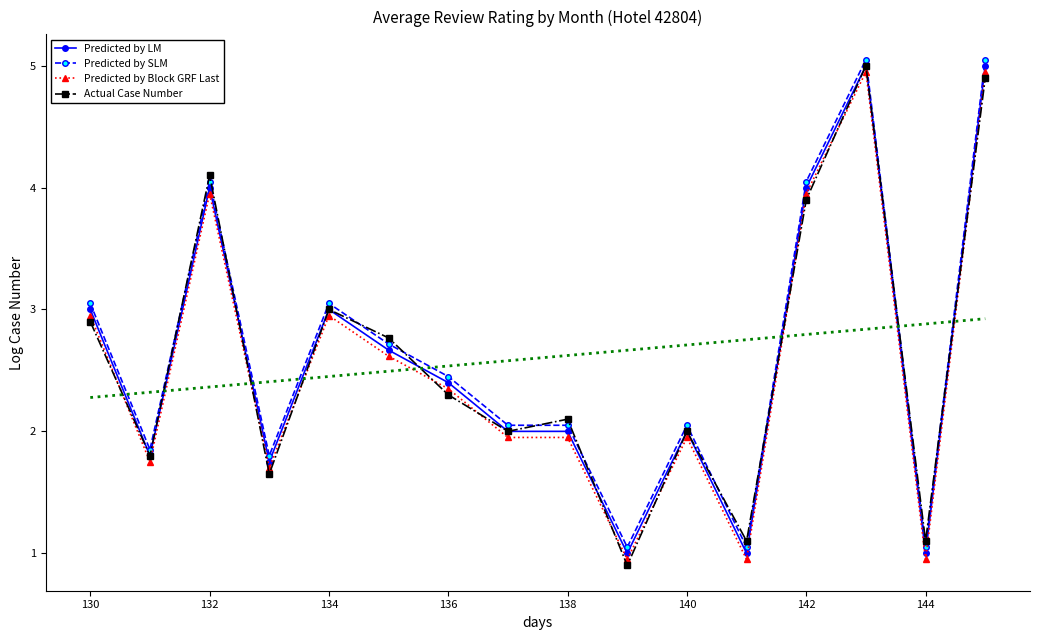

True or false: Predicted by SLM has more than 2 interior local peaks.

True